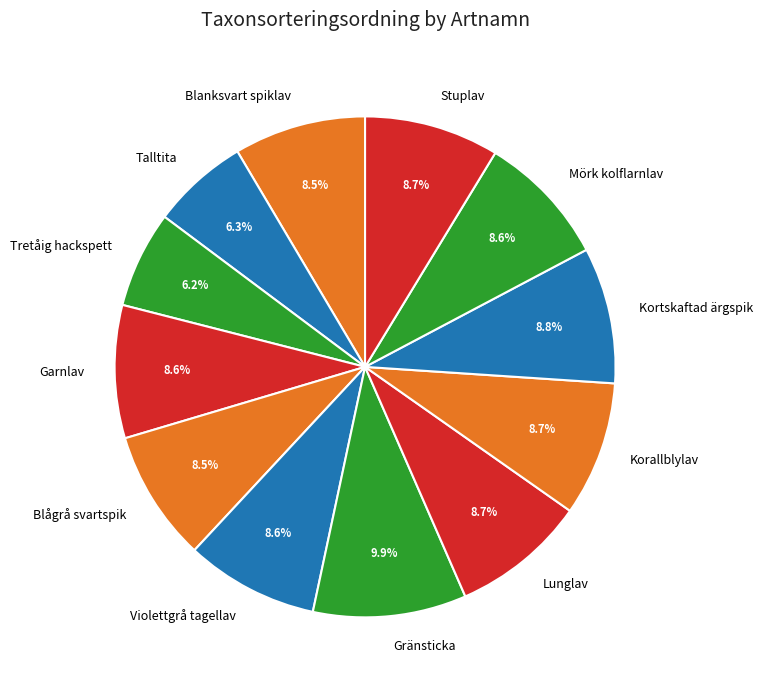

The Garnlav slice represents 2% of the pie. True or false?

False